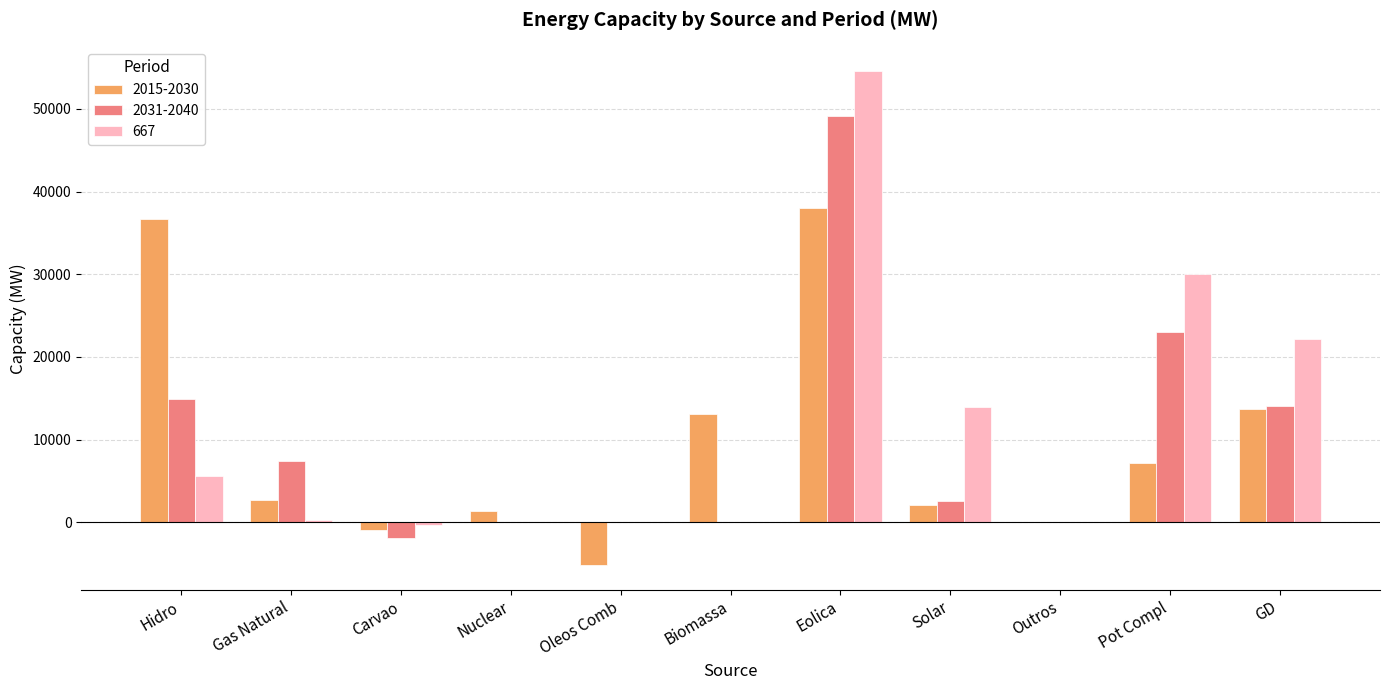

Which series has the widest spread of values?

667